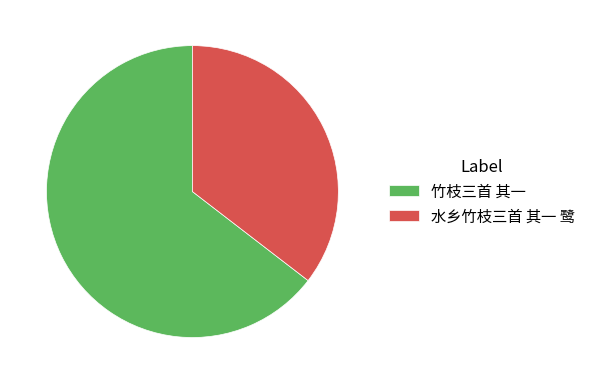

Which slice is the smallest?

水乡竹枝三首 其一 鹭